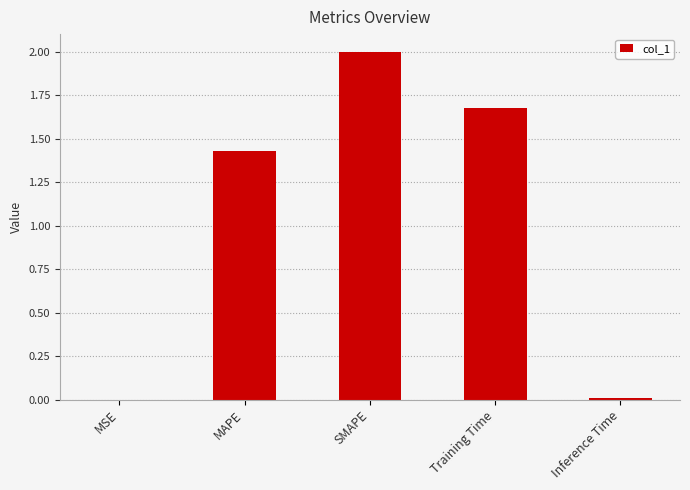

The value at MSE is 0.0. True or false?

True